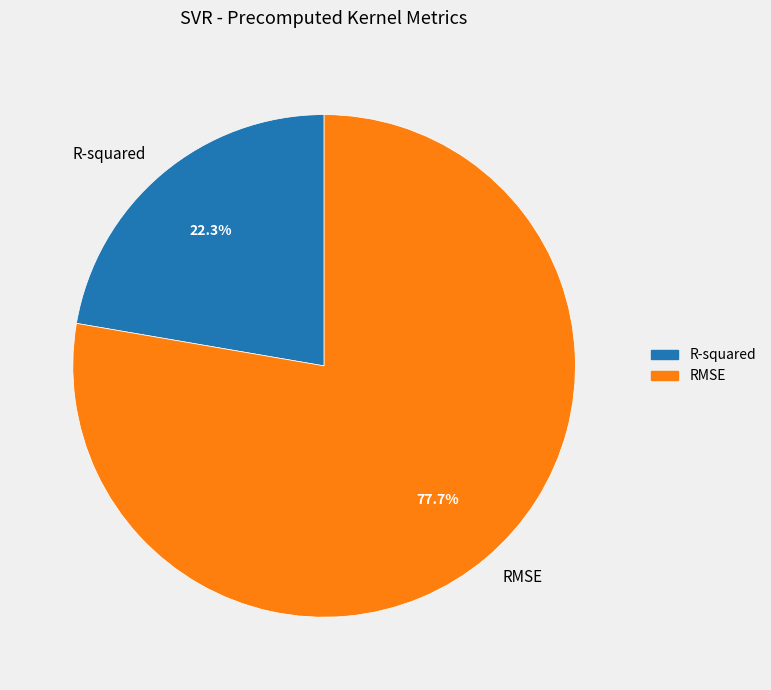

What percentage is NOT represented by R-squared?

77.7%